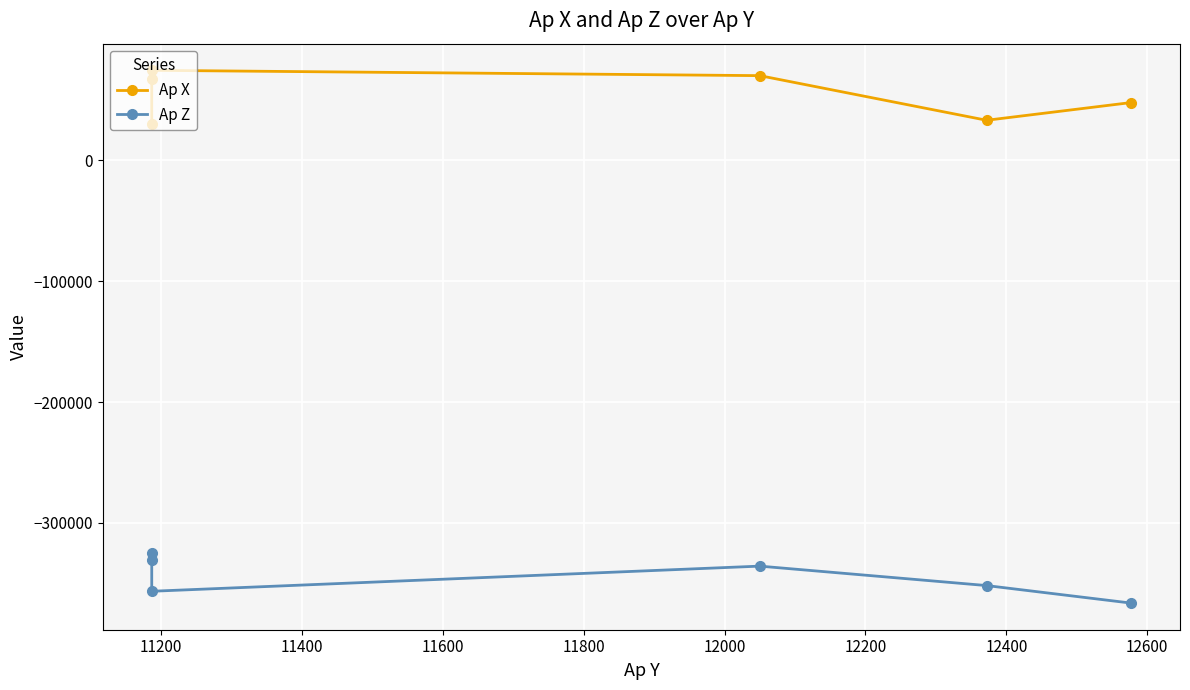

True or false: Ap X and Ap Z intersect in this chart.

False